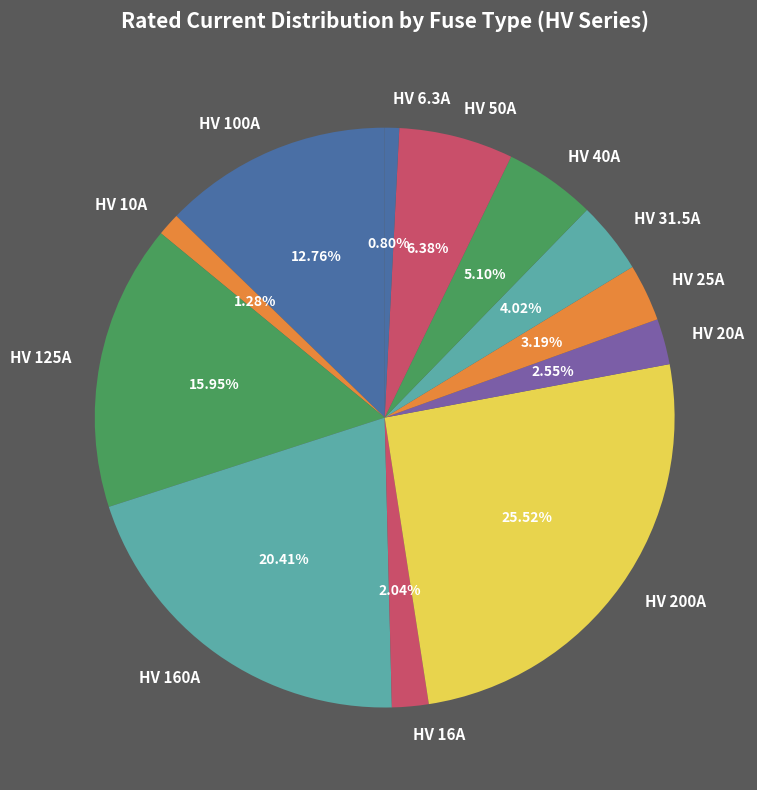

To the nearest percent, what is the difference between the HV 10A and HV 160A slice percentages?

19%